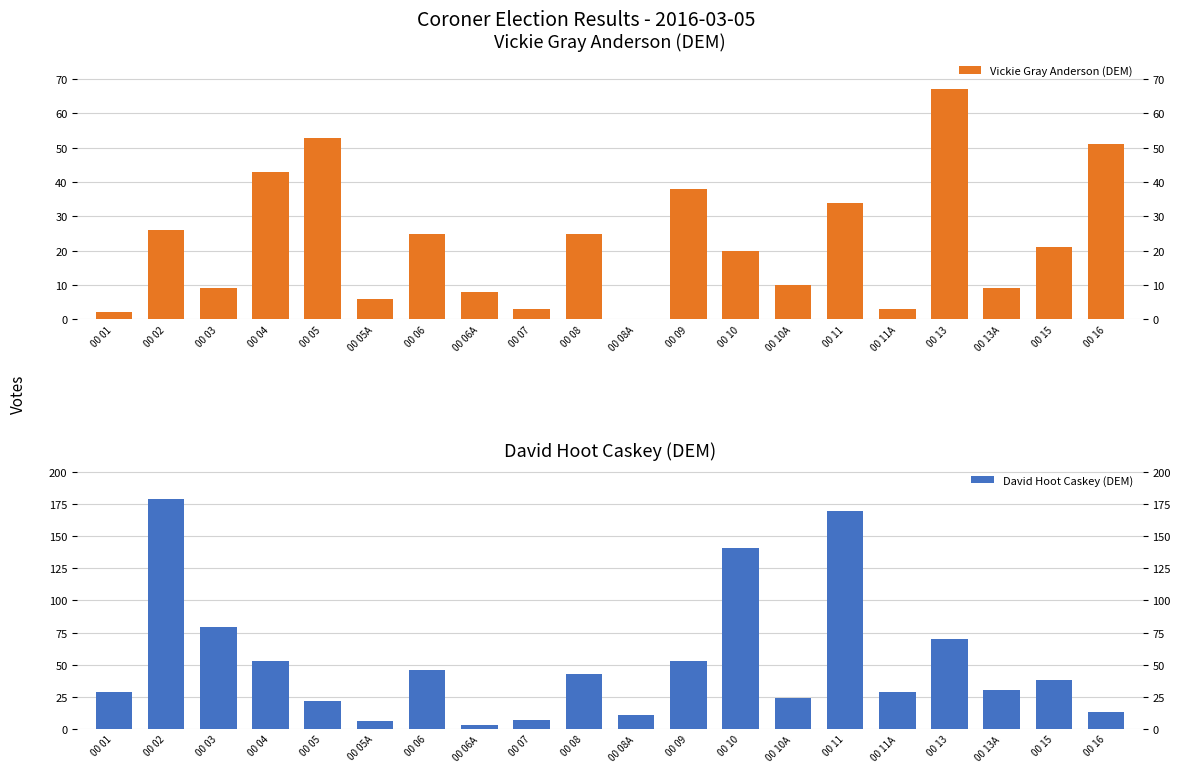

Reading left to right, transcribe all the data shown in this chart.

Vickie Gray Anderson (DEM): 2	26	9	43	53	6	25	8	3	25	0	38	20	10	34	3	67	9	21	51
David Hoot Caskey (DEM): 29	179	79	53	22	6	46	3	7	43	11	53	141	24	170	29	70	30	38	13